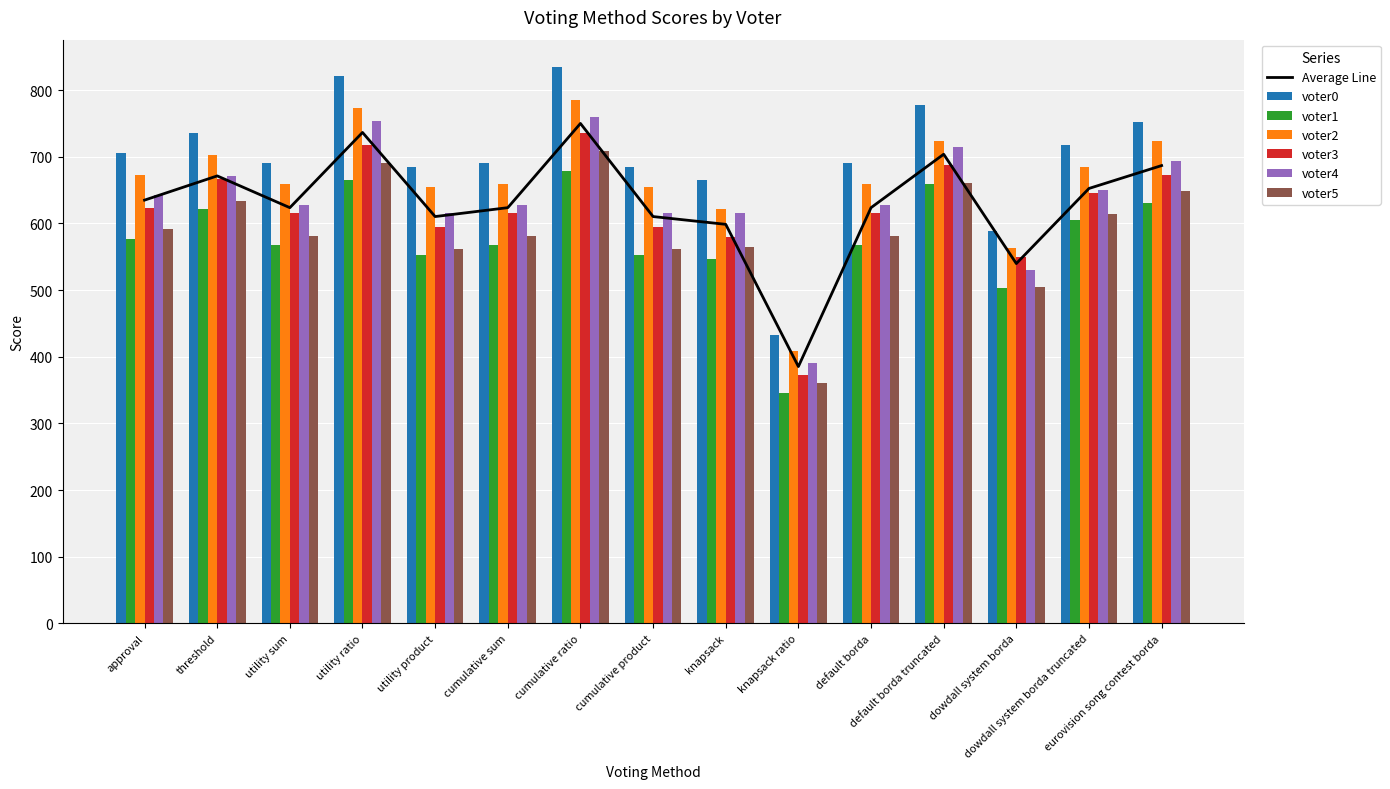

The value of voter2 at default borda truncated is 723. True or false?

True